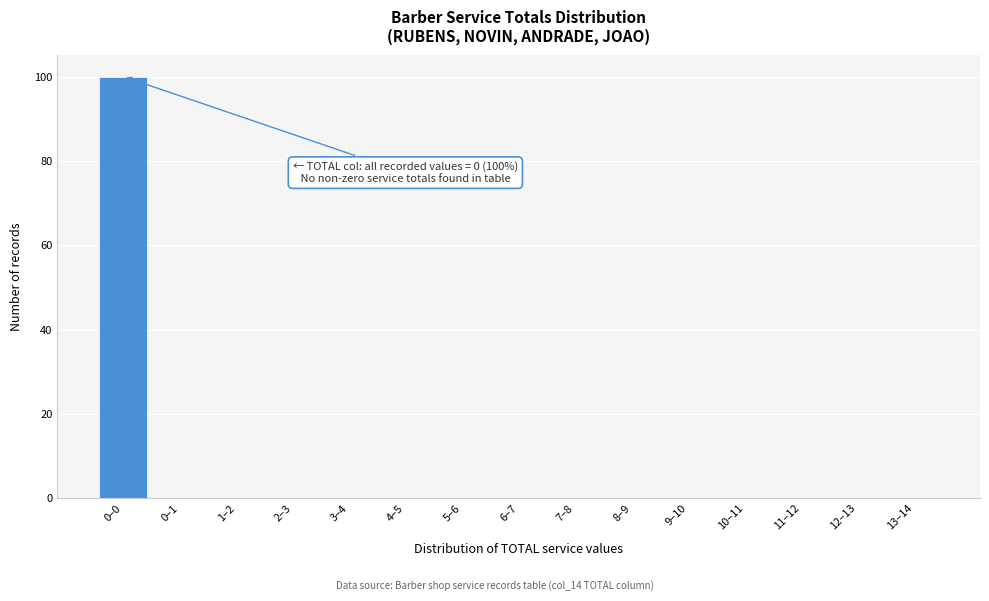

Reading left to right, transcribe all the data shown in this chart.

0–0=100	0–1=0	1–2=0	2–3=0	3–4=0	4–5=0	5–6=0	6–7=0	7–8=0	8–9=0	9–10=0	10–11=0	11–12=0	12–13=0	13–14=0